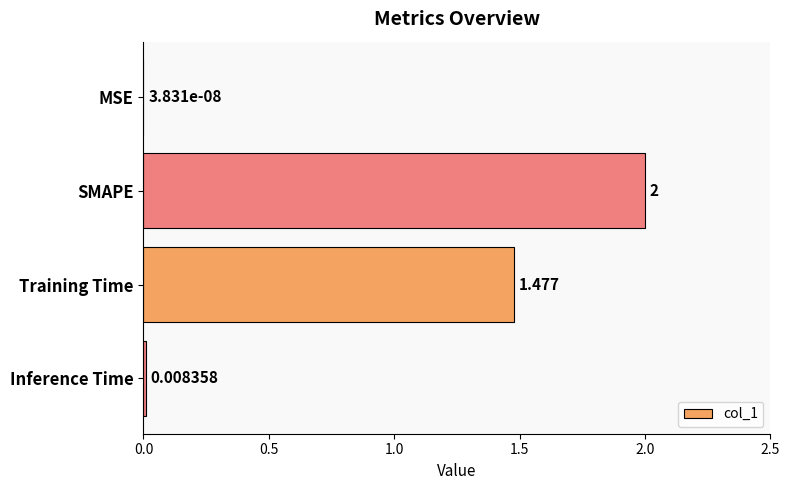

Count the number of data series in this chart.

1